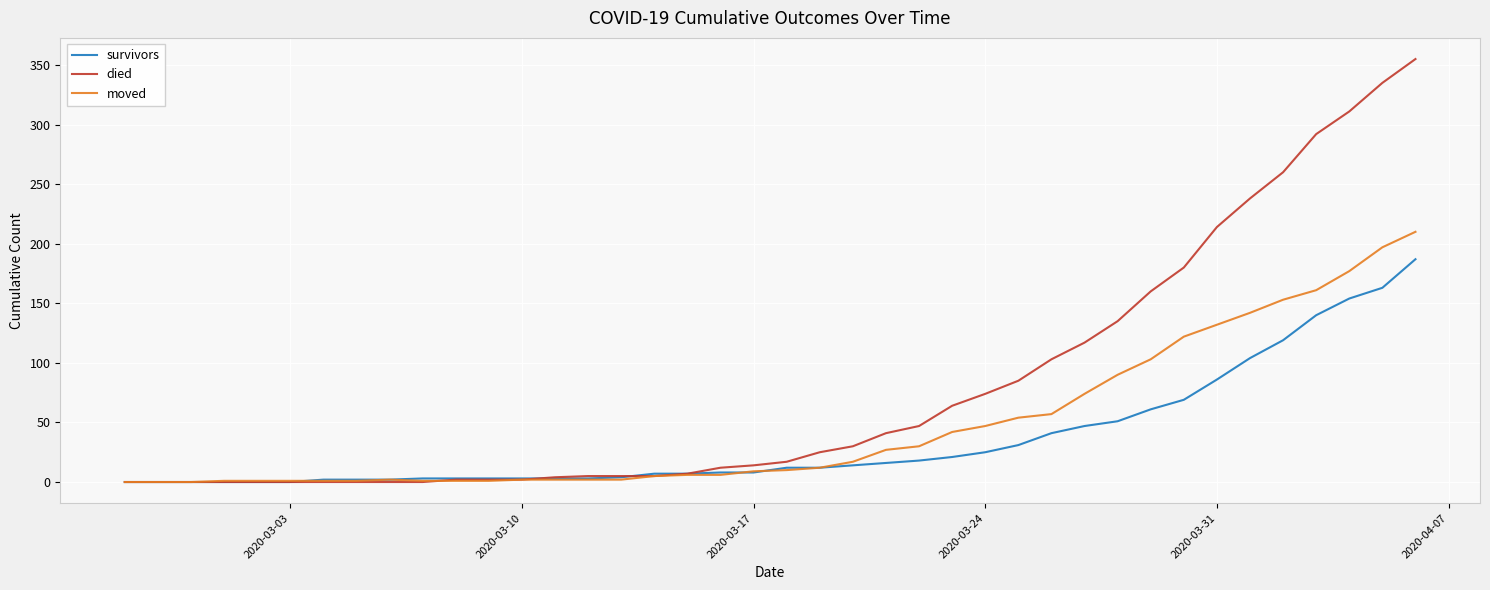

Count the number of categories in the chart.

40